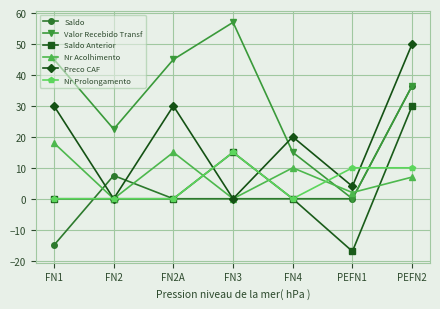

At how many categories does at least one series exceed 36?

4